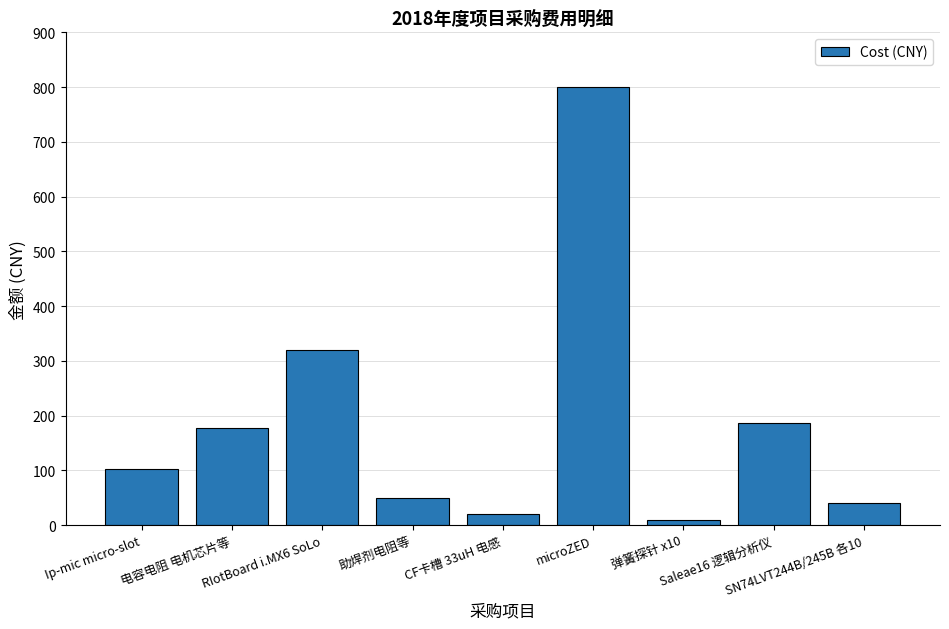

How many data points does each series have?

9